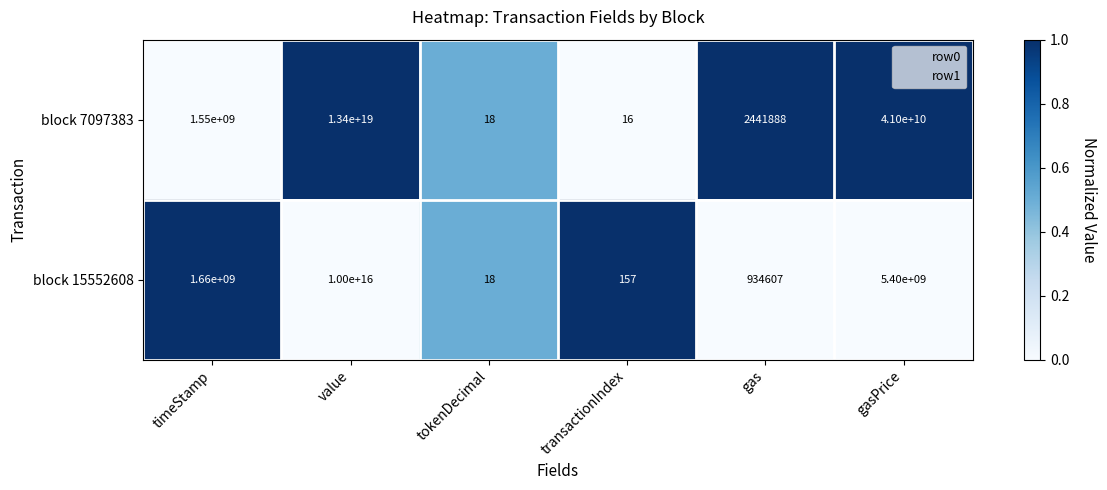

Is the value of block 7097383 at gas greater than the value of block 15552608 at value?

No